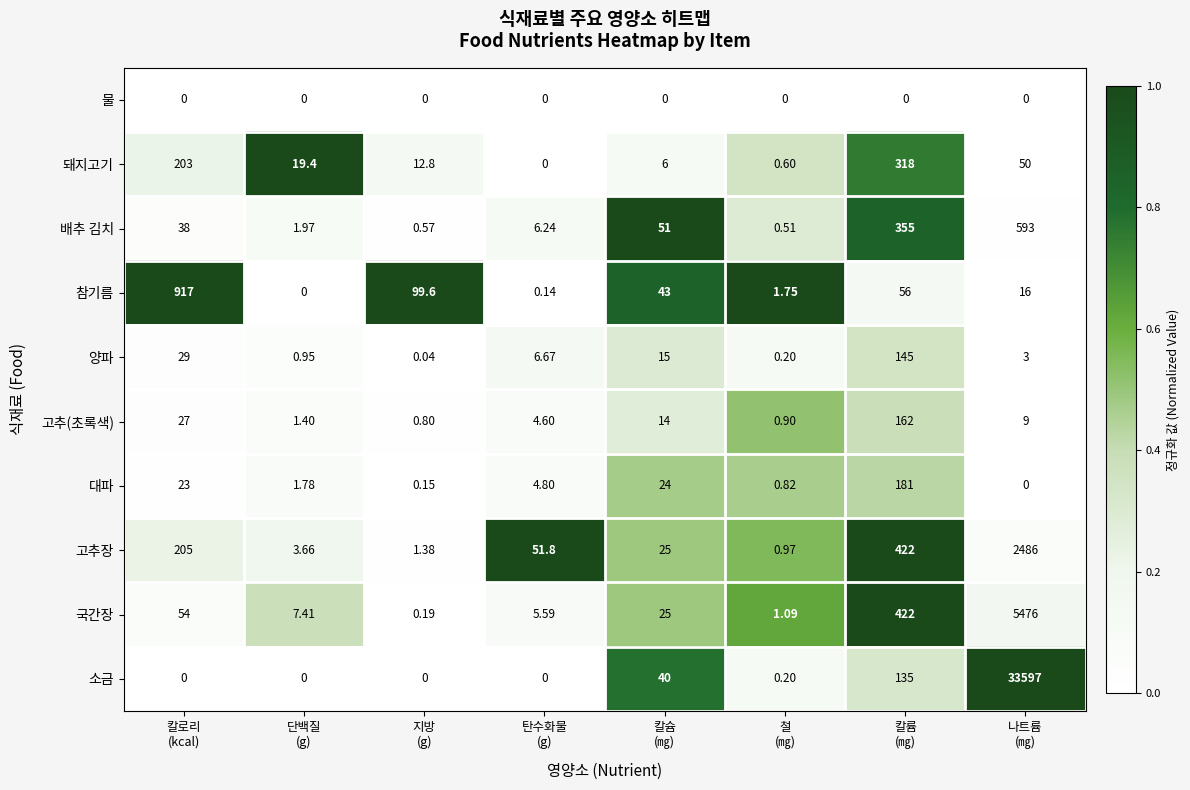

What is the greatest value displayed?

33597.0